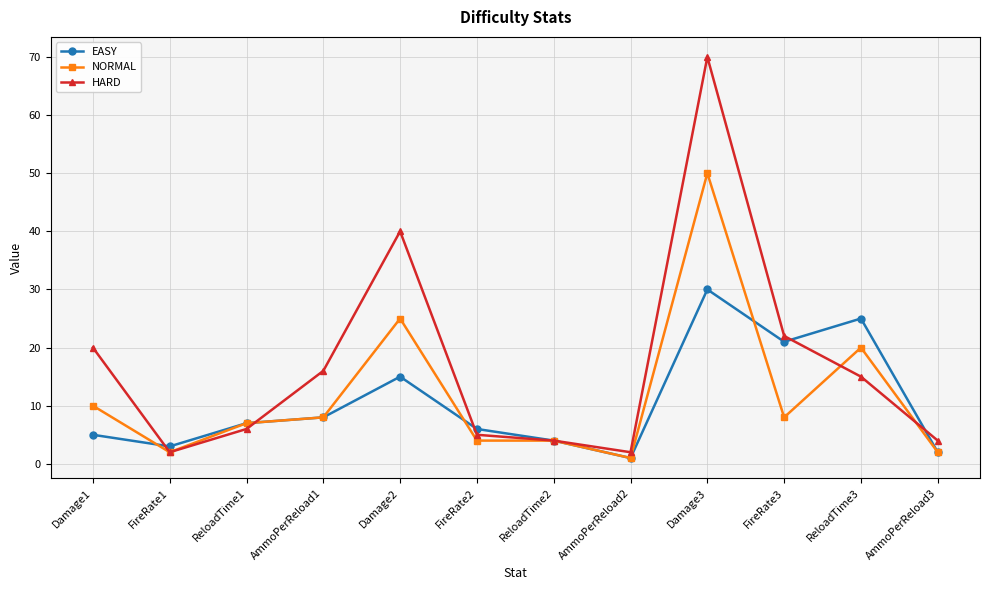

True or false: NORMAL has more than 0 interior local peaks.

True